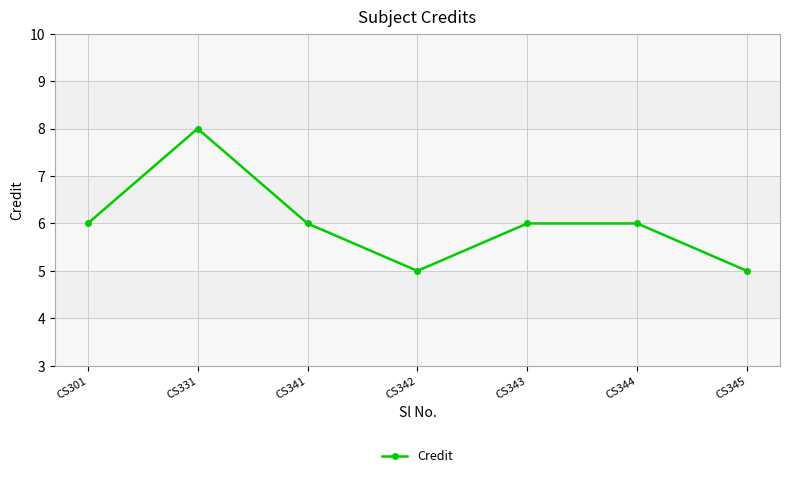

At which category does the data reach its first local valley?

CS342